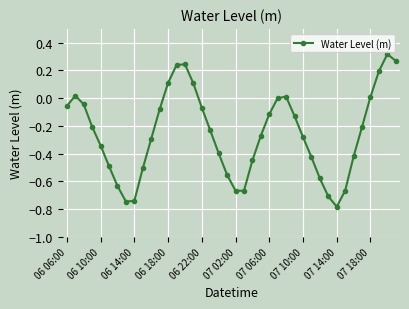

How many interior local peaks (higher than both neighbors) does the data have?

4